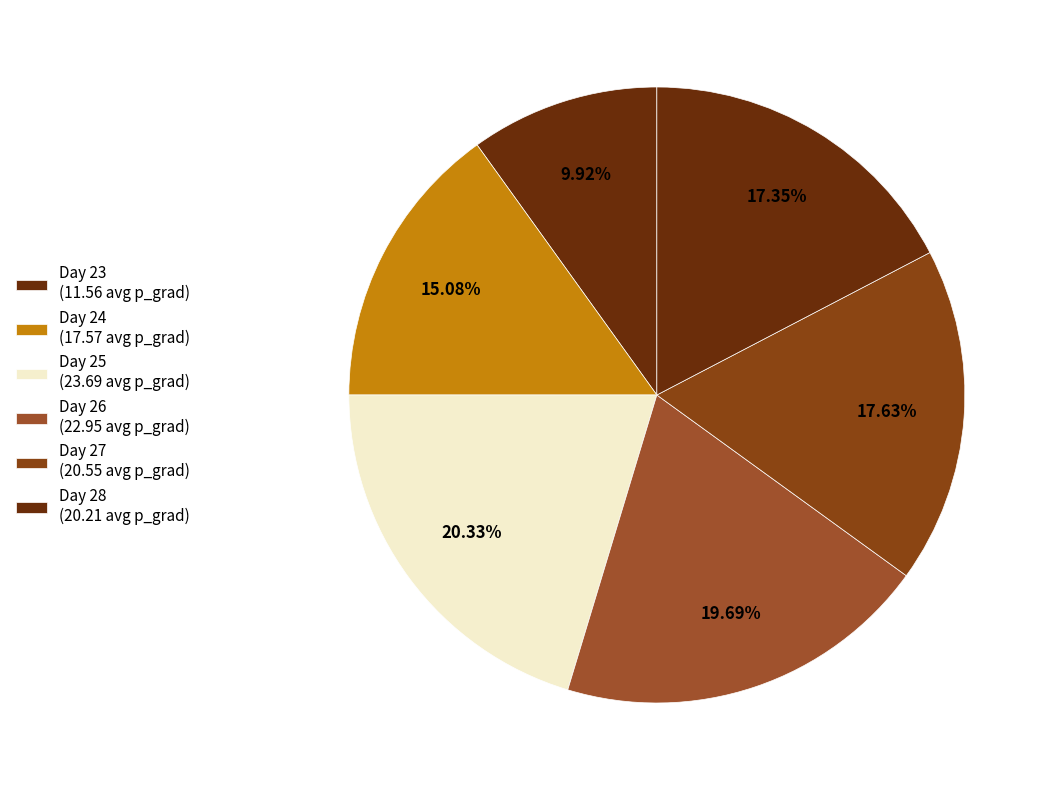

How many slices are in this pie chart?

6